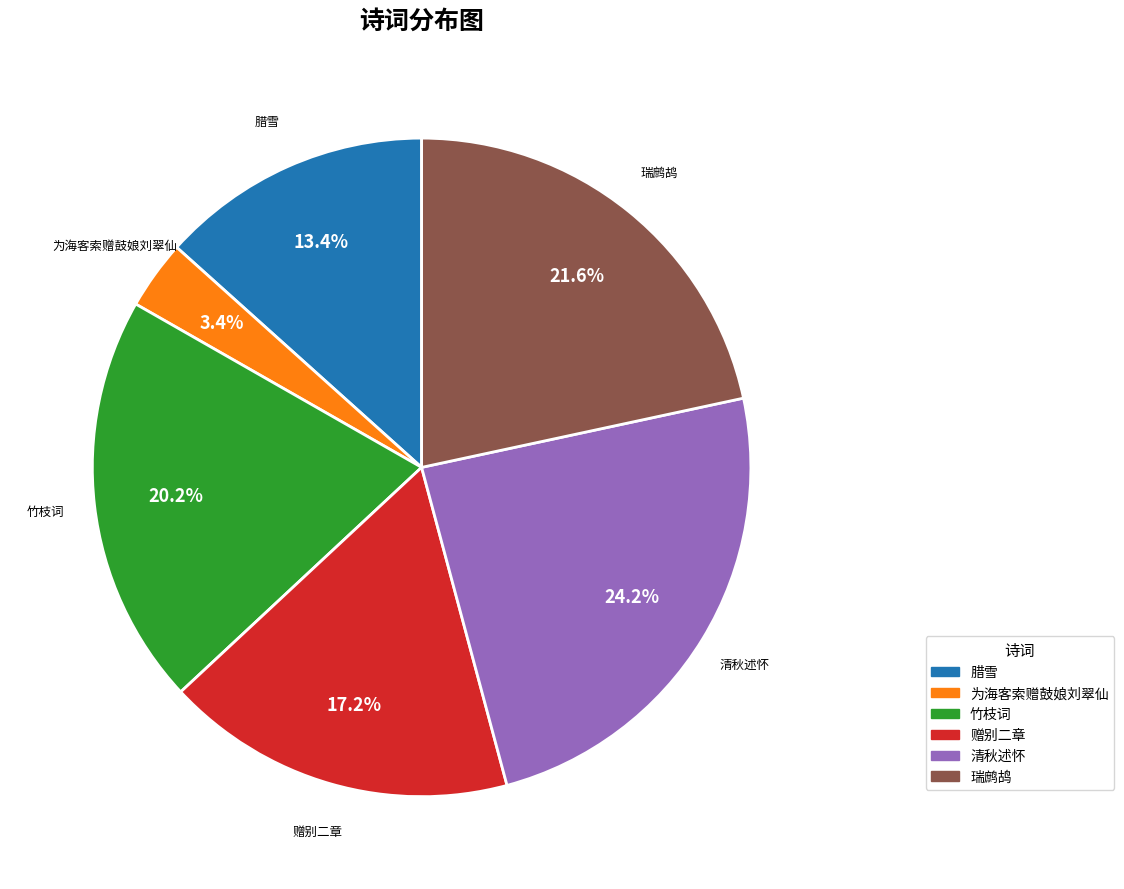

Is there a majority slice in this chart?

No